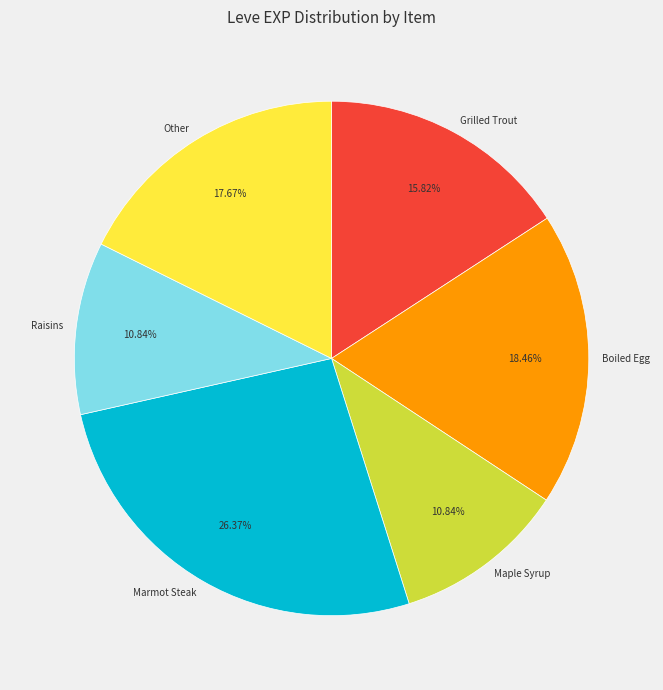

Between Raisins and Other, which is larger?

Other